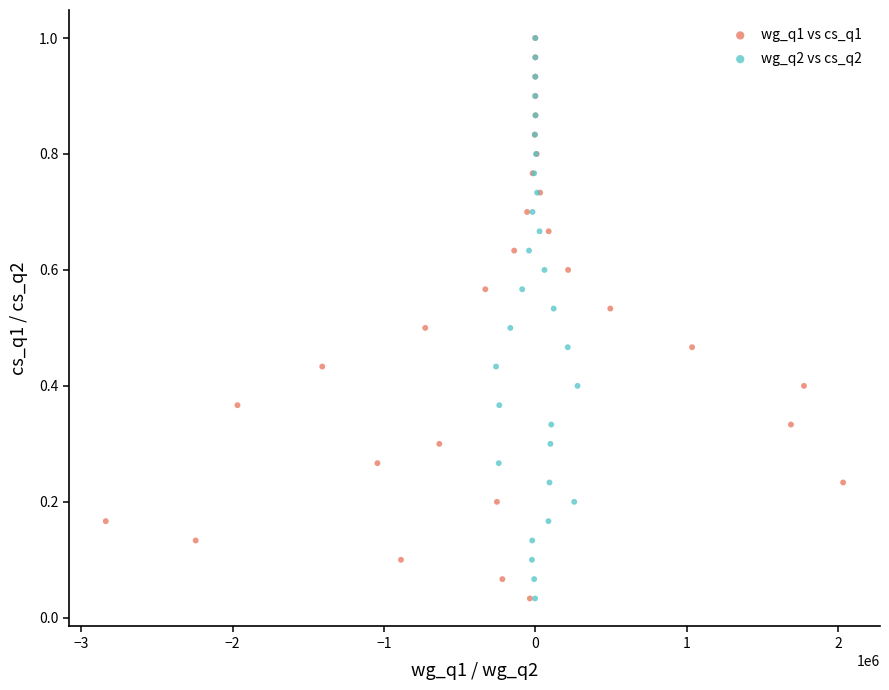

What are all the series names shown in the legend?

wg_q1 vs cs_q1, wg_q2 vs cs_q2